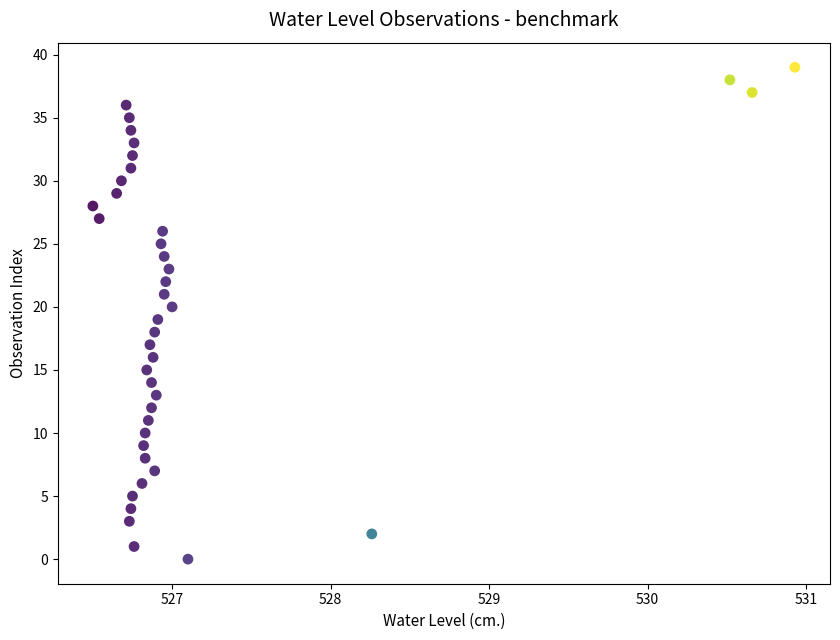

What is the range of Y values (max minus min)?

39